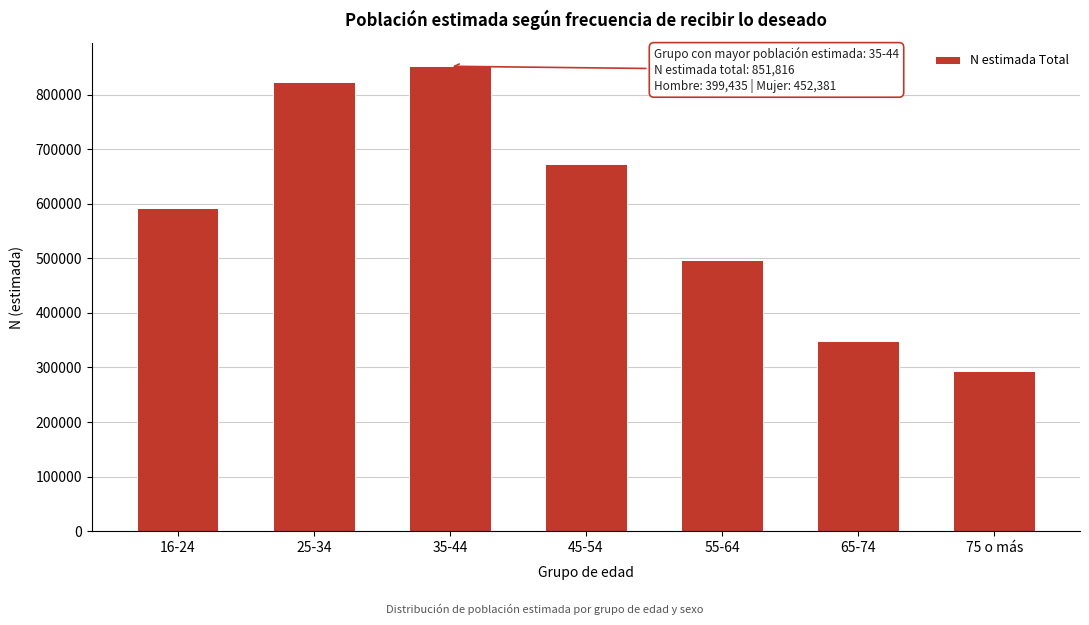

Reading left to right, extract all data points from this chart.

592501	823424	851816	673318	496423	348052	292823